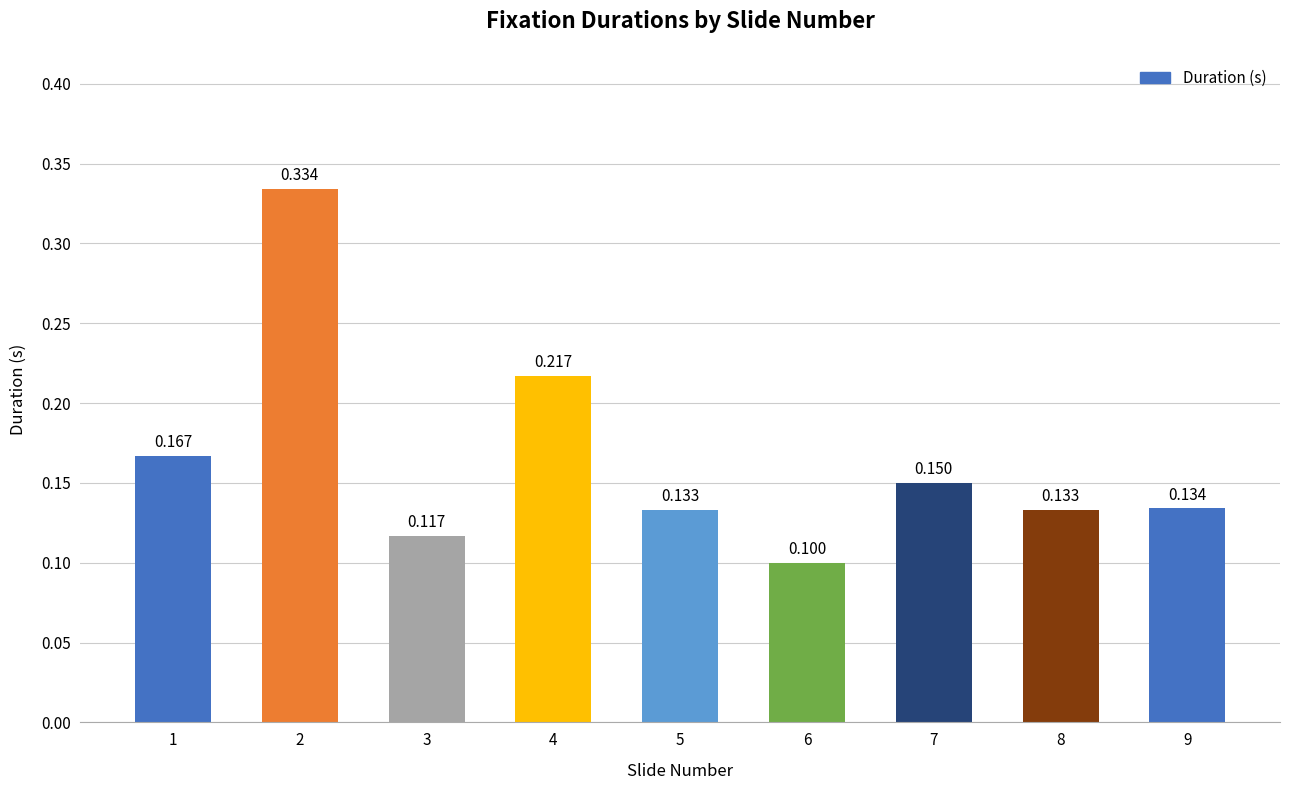

What value does the data have at 5?

0.1